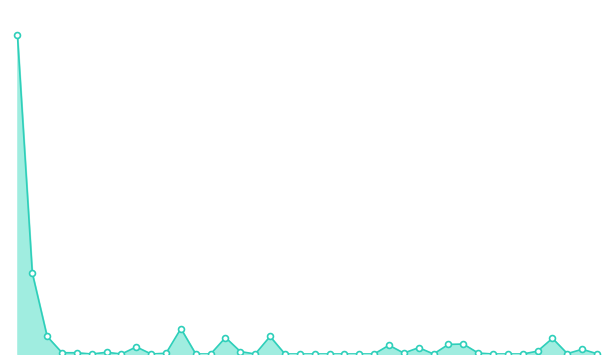

Which series has the largest total across all categories?

currentAveragePriceHQ_line